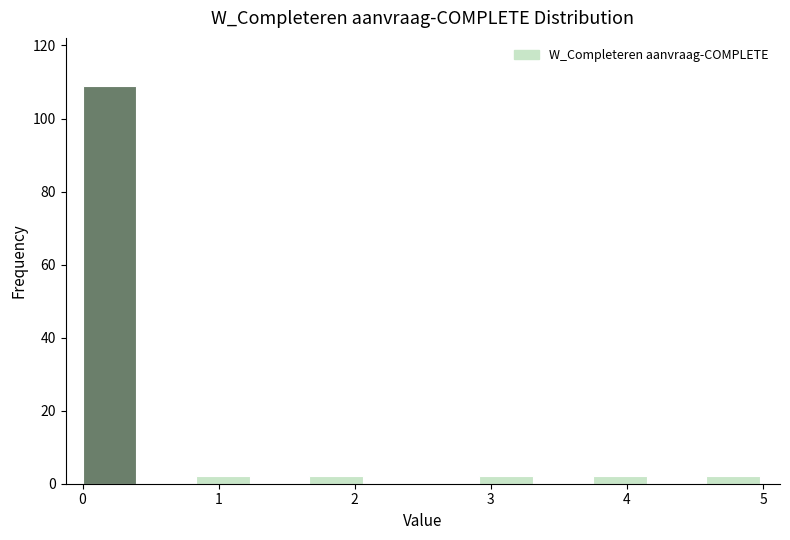

Which range on the x-axis has the tallest bar?

0.0 to 0.4